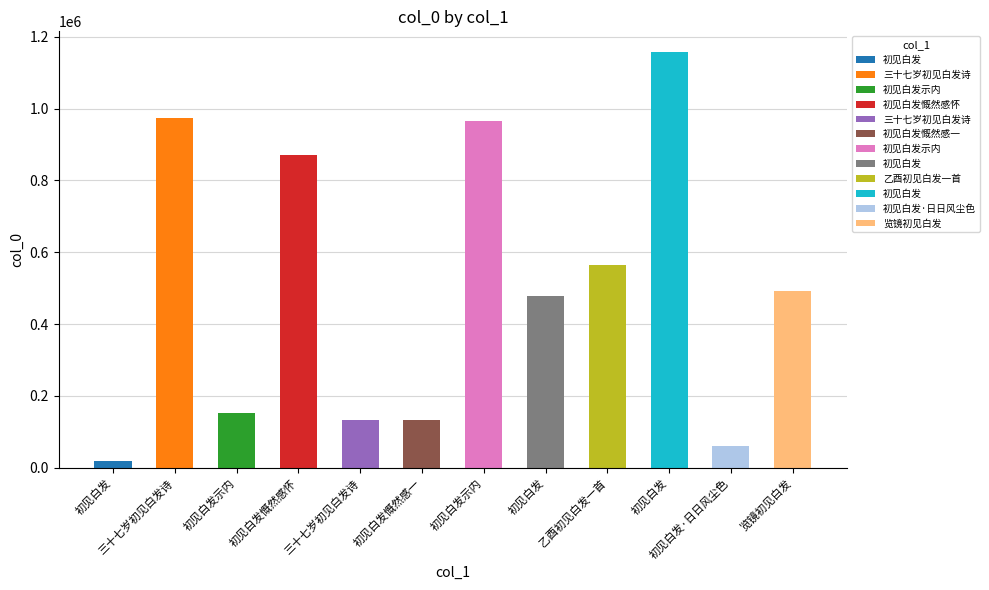

Read the value at 初见白发.

1157216